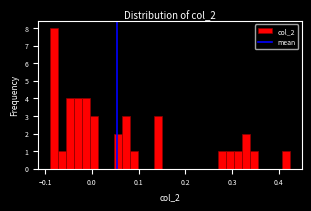

Read against the x-axis, roughly where is the centre of the tallest bar?

-0.08